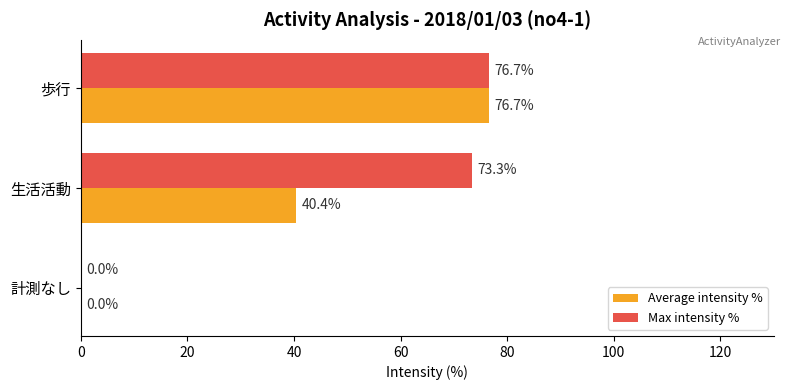

Where is Max intensity % nearest to the value 38?

生活活動